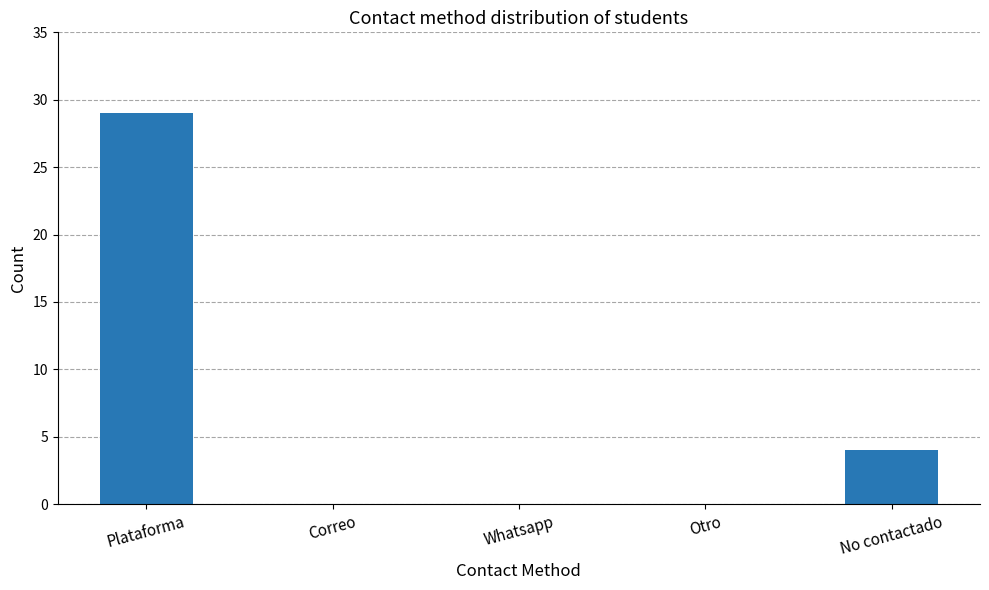

How many series are shown in this chart?

1